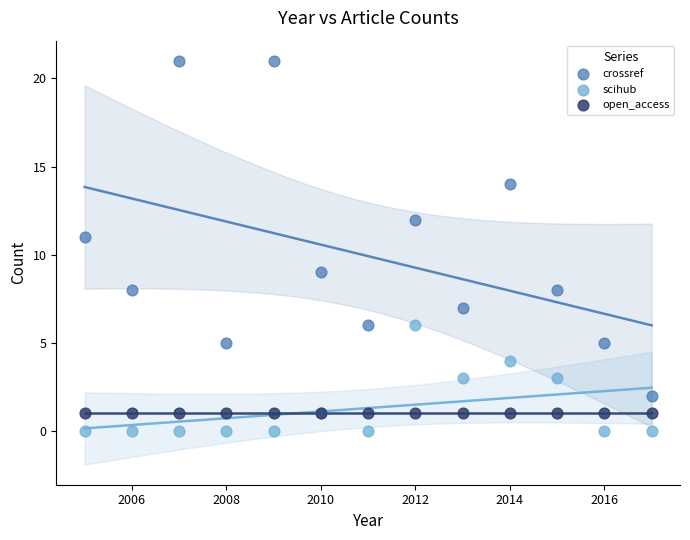

What are all the series names shown in the legend?

crossref, scihub, open_access